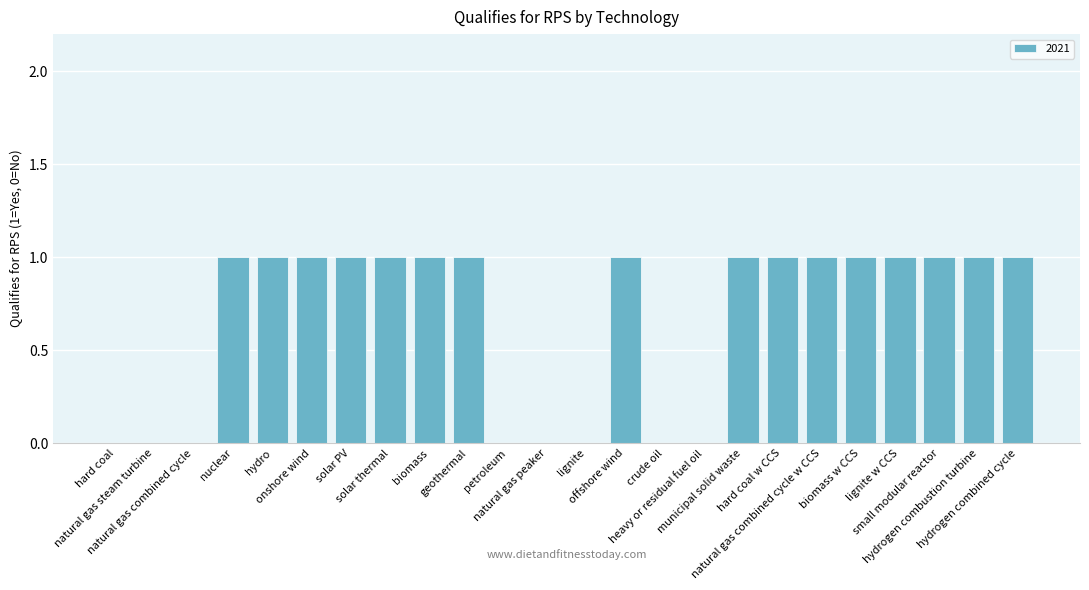

What is the sum of all values?

16